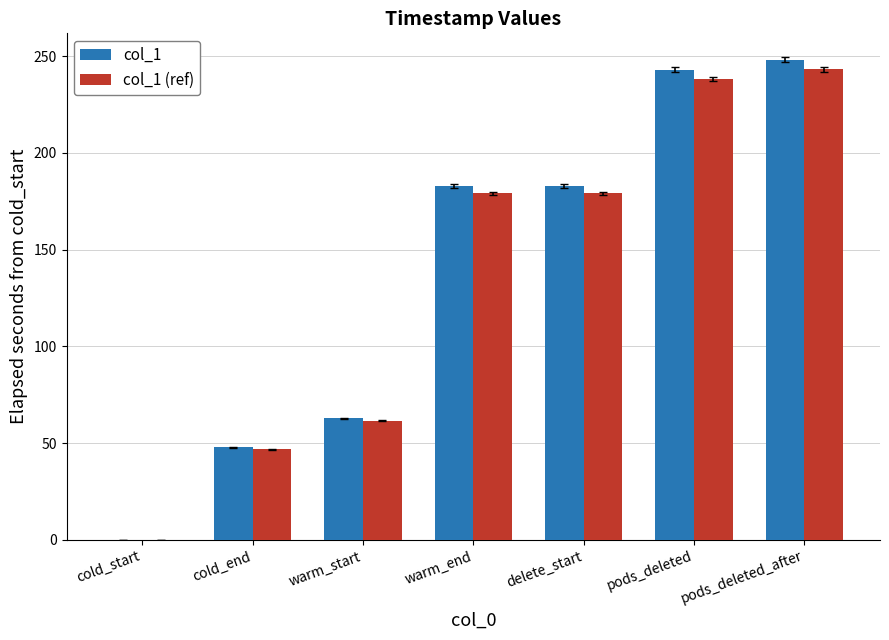

Between cold_end and warm_start, which series saw the biggest shift?

col_1